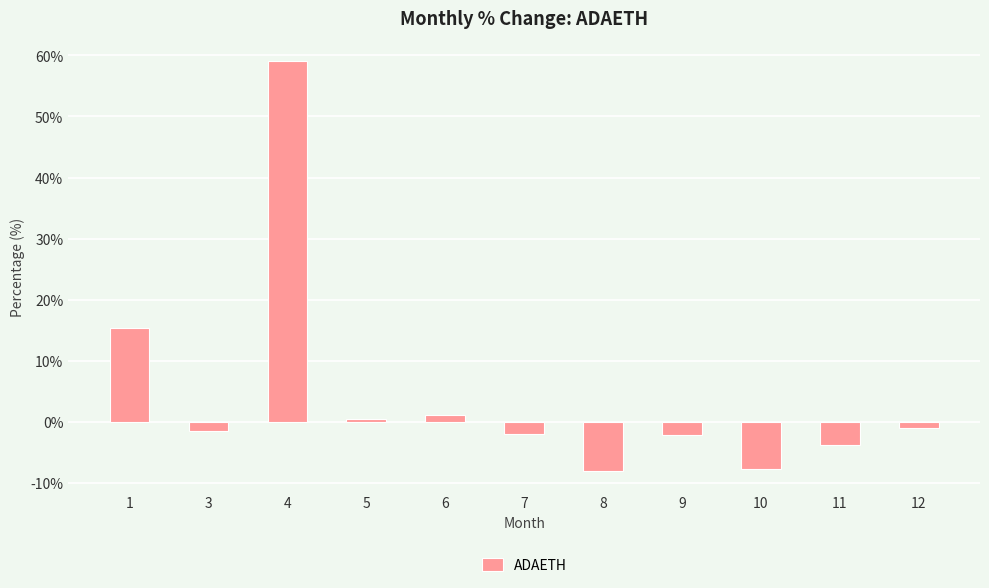

What is the maximum value shown in the chart?

59.0